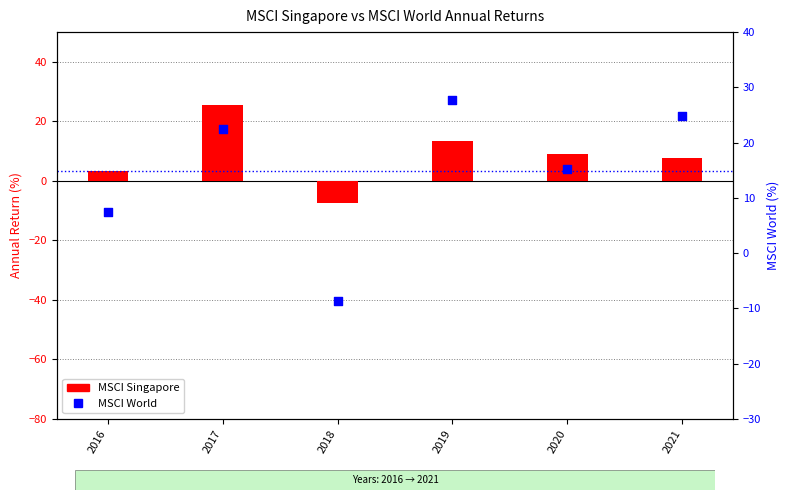

Which series has the largest total across all categories?

MSCI World